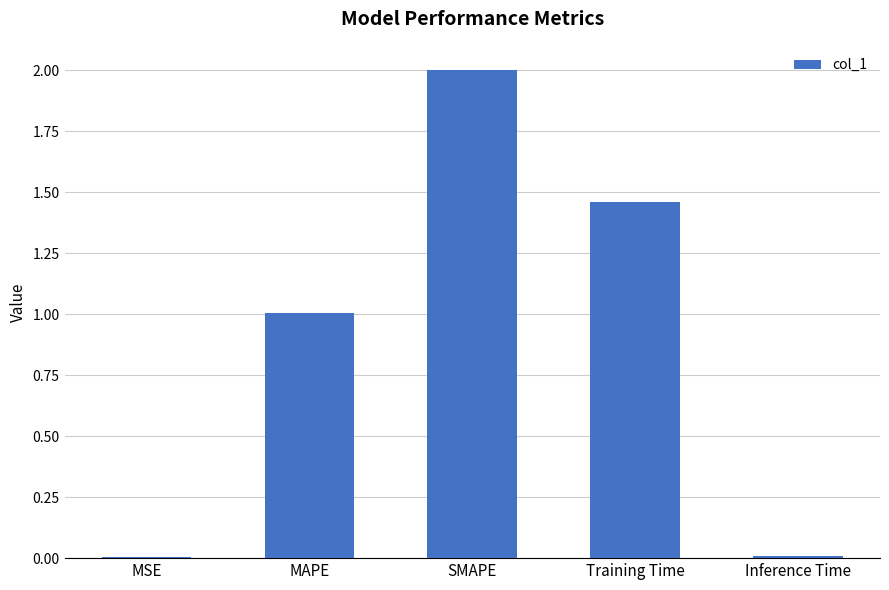

What is the sum of all values?

4.5